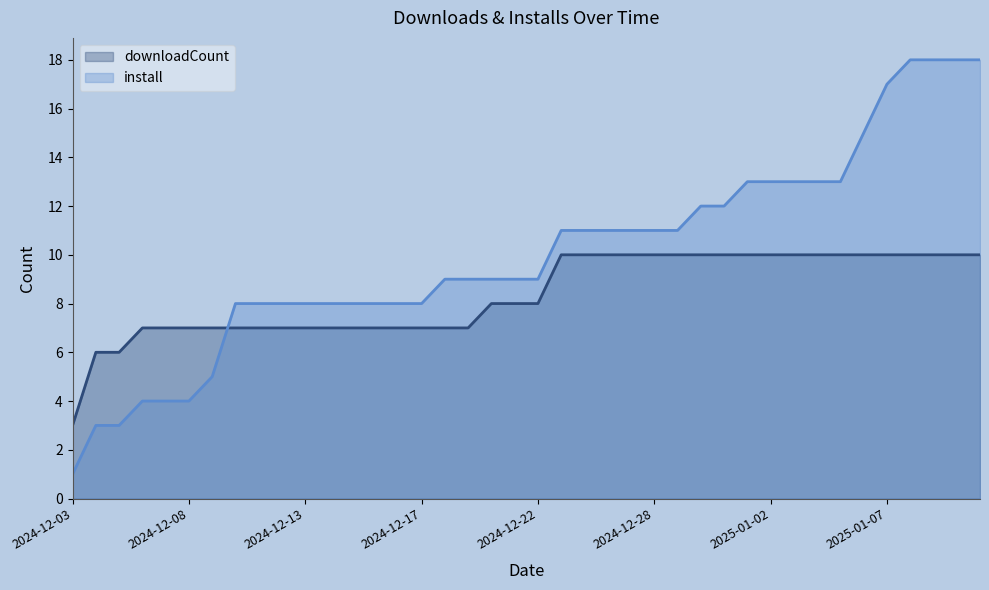

Where does the downloadCount series first go above 8?

2024-12-24